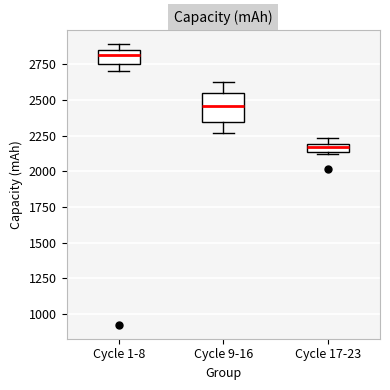

Which box's median line is the lowest?

Cycle 17-23